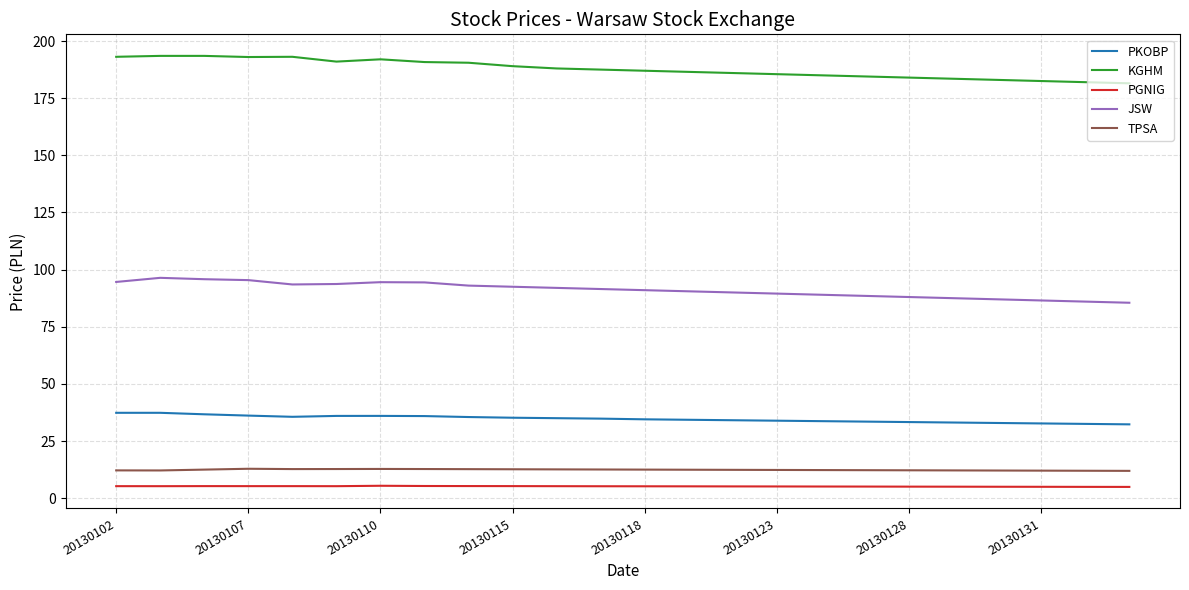

What are all the series names shown in the legend?

PKOBP, KGHM, PGNIG, JSW, TPSA